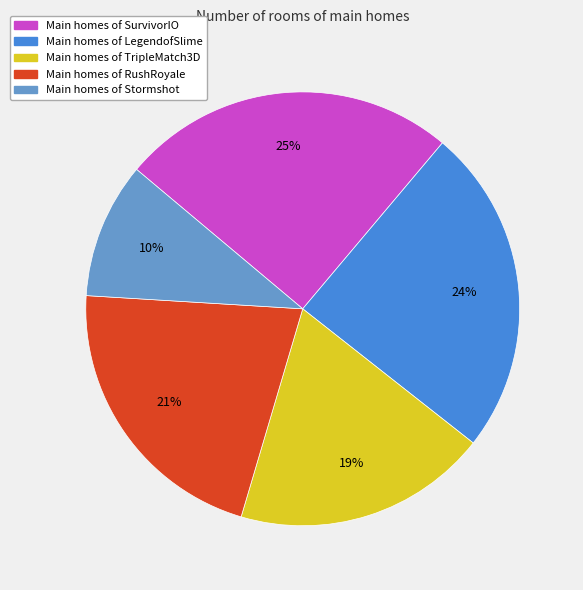

The Main homes of RushRoyale slice represents 29% of the pie. True or false?

False